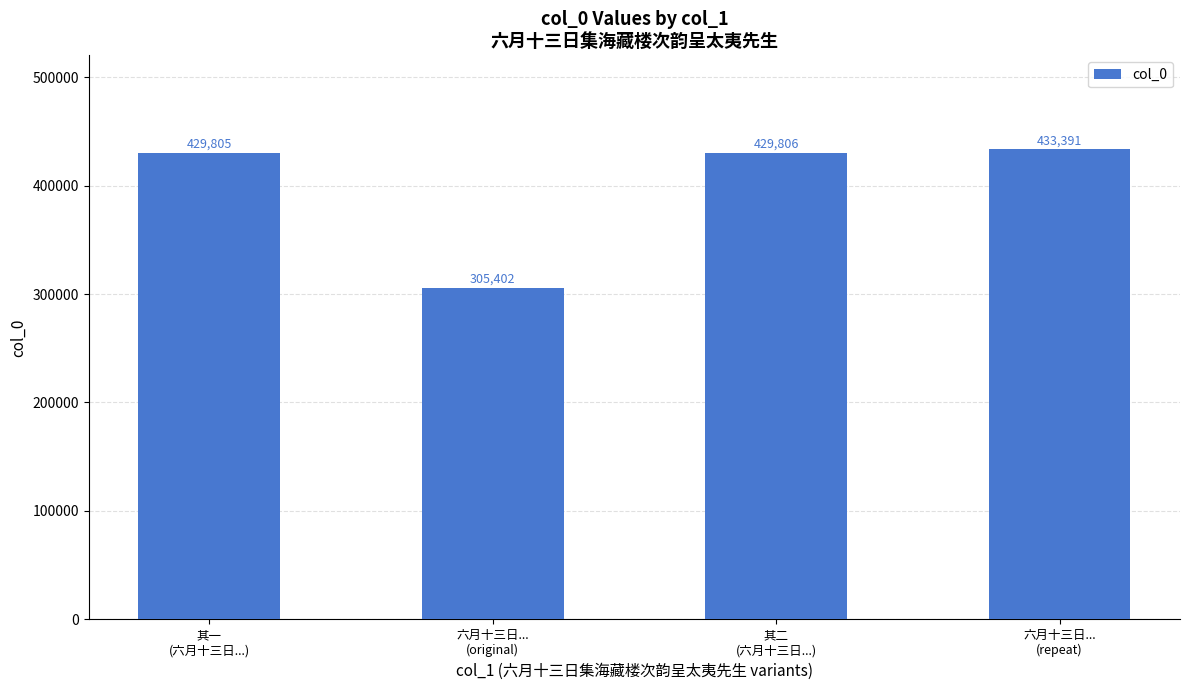

True or false: the data shows 143479 at 其二
(六月十三日...).

False